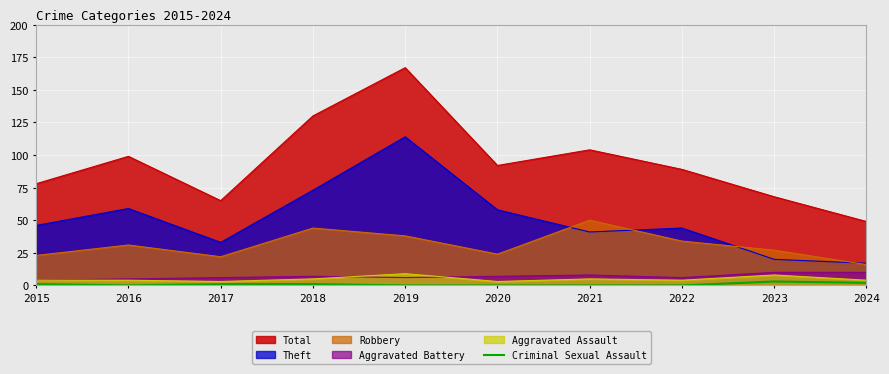

Which series changed the most between 2018 and 2023?

Total